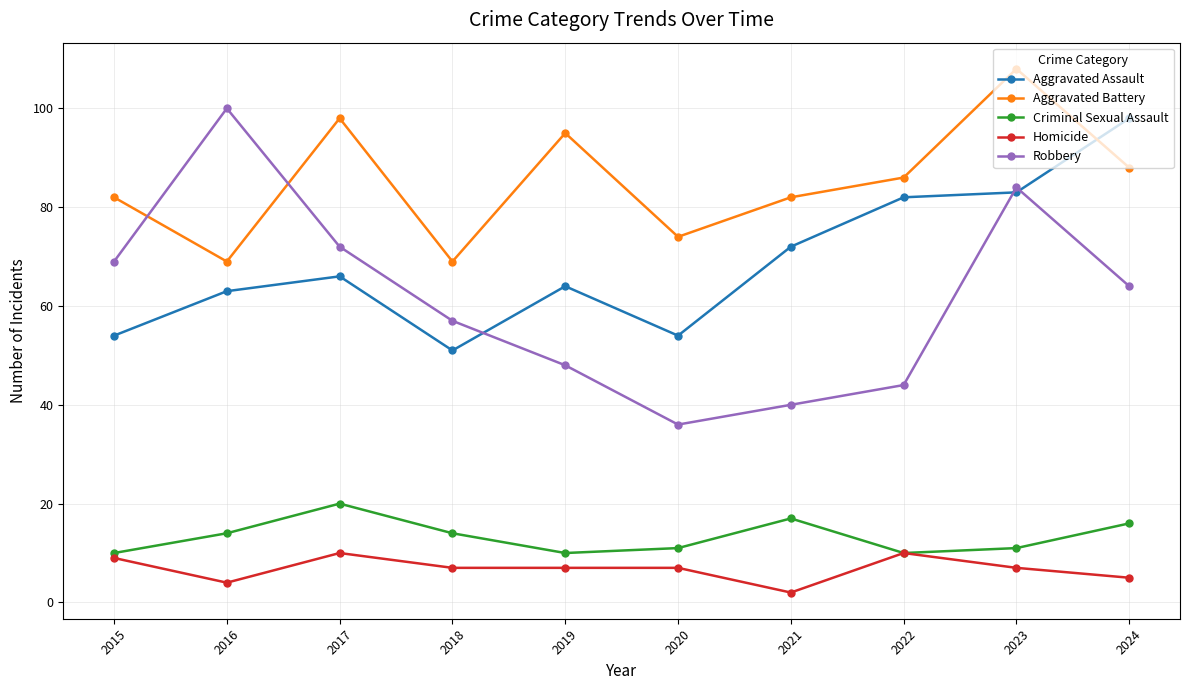

Where does the Robbery series first go above 64?

2015